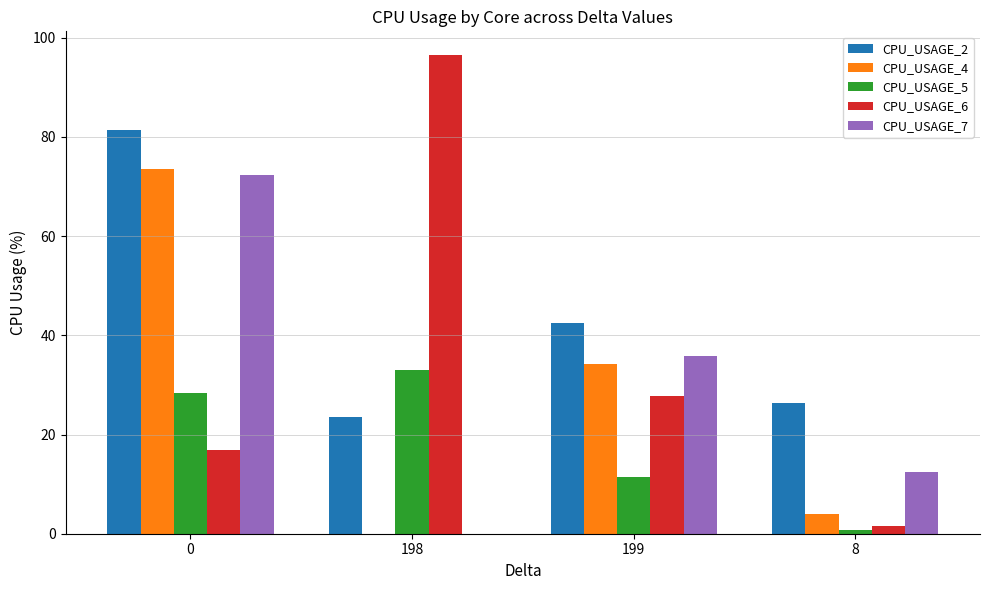

The value of CPU_USAGE_2 at 198 is 23.6. True or false?

True